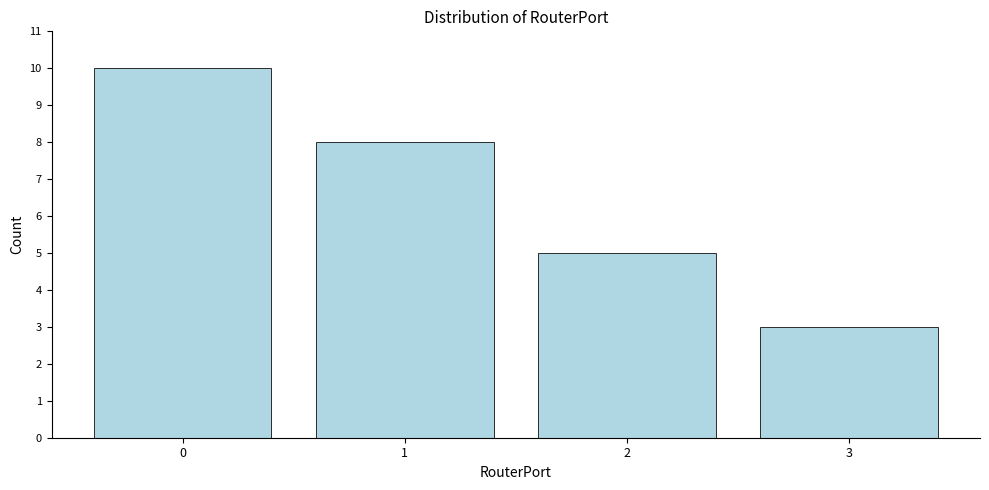

Reading left to right, what are all the values shown in this chart?

0=10	1=8	2=5	3=3